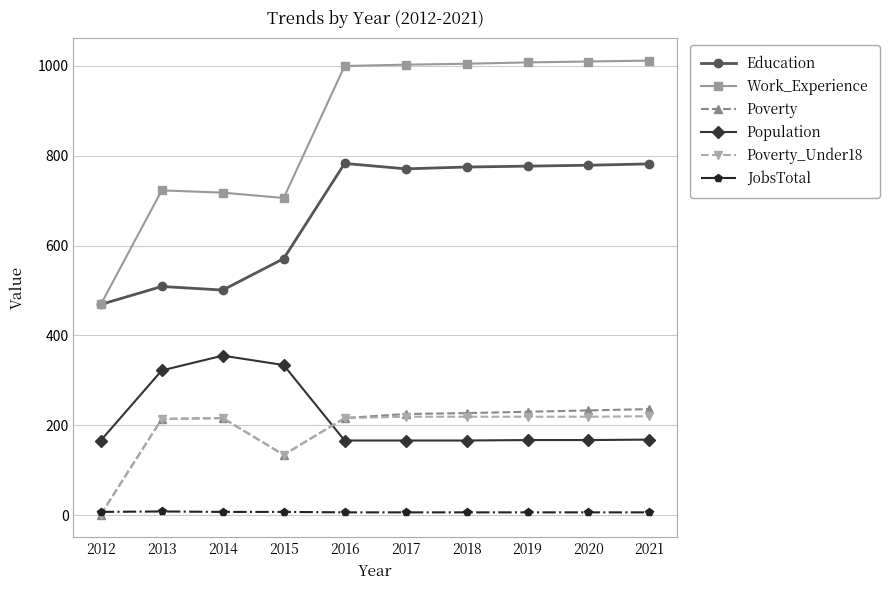

The Work_Experience series shows 1010 at 2020. True or false?

True